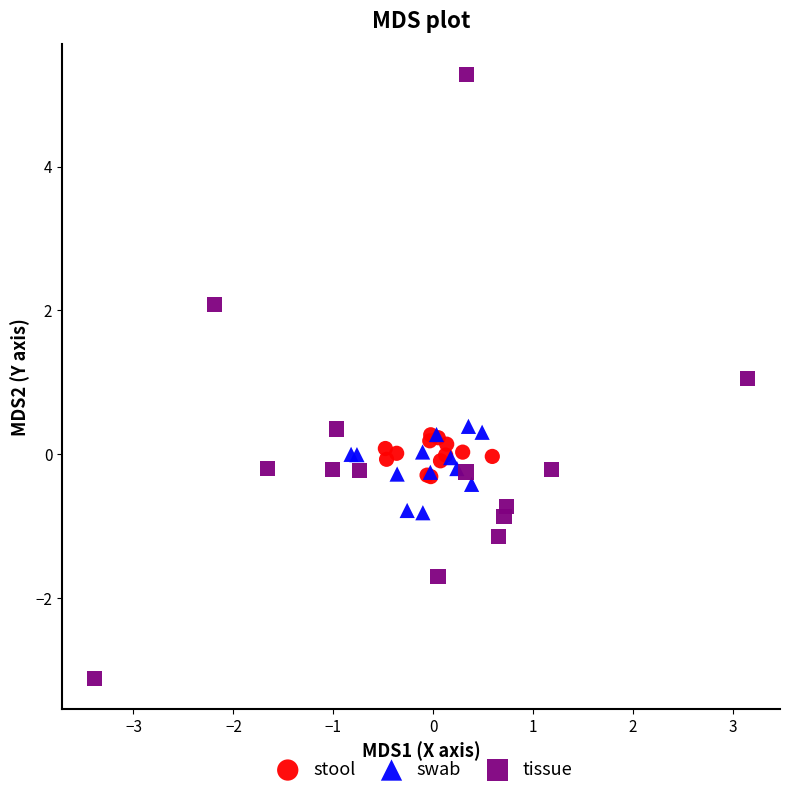

Which series reaches the maximum Y coordinate?

tissue